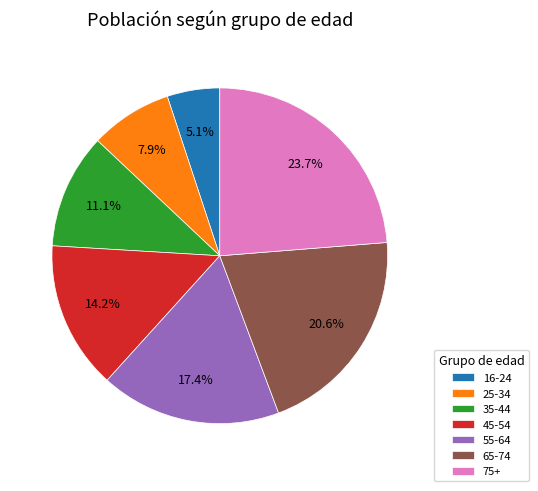

Which category has the biggest portion of the pie?

75+